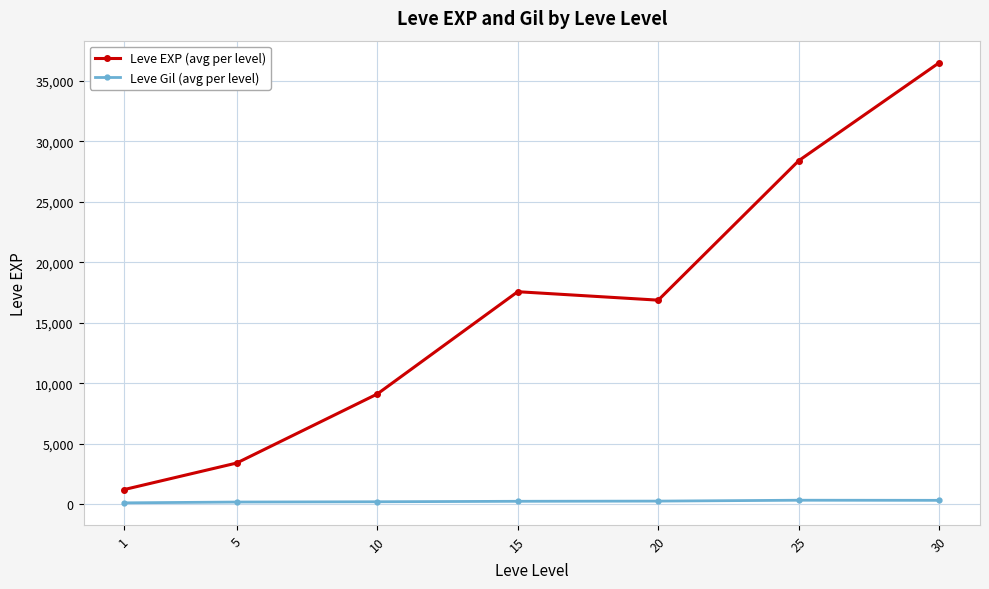

What is the value of the Leve EXP (avg per level) point at the 4th from the left?

17563.3